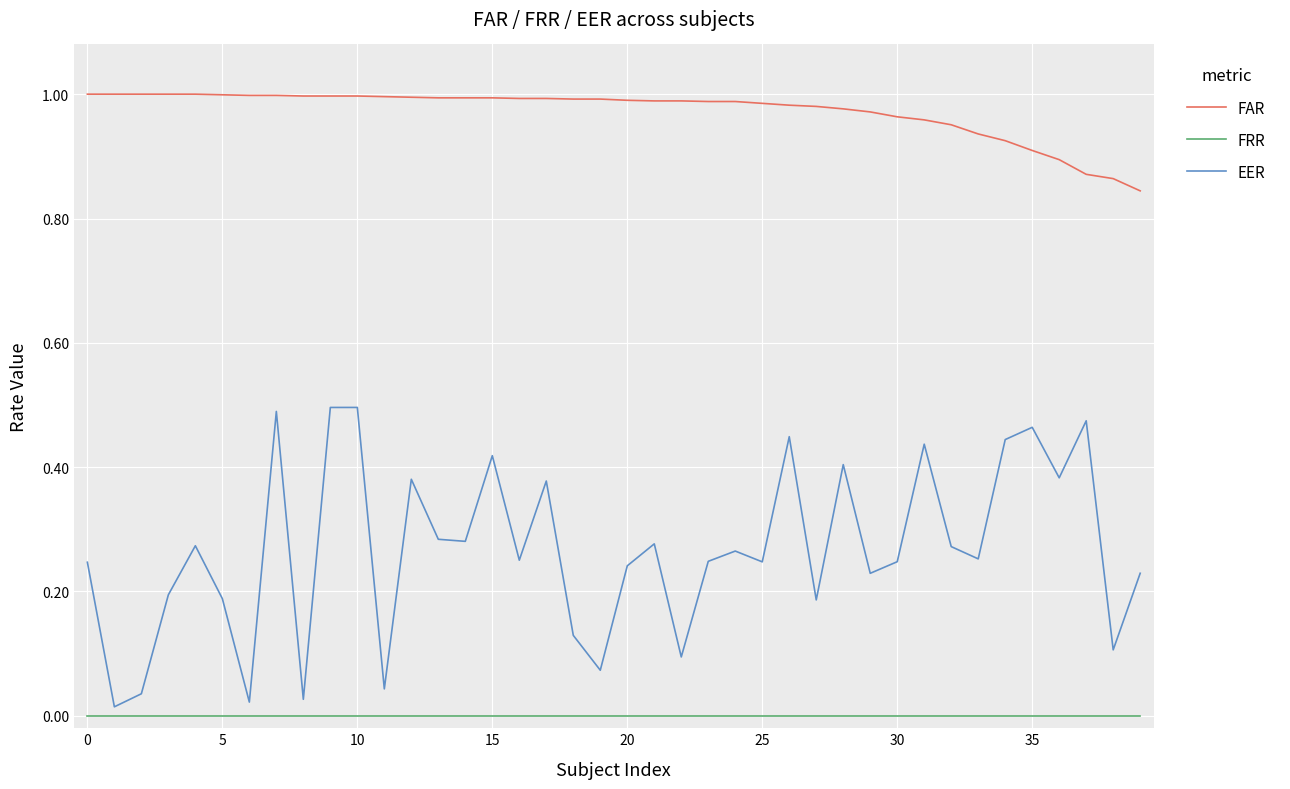

Is this an area chart (filled region under the line)?

No